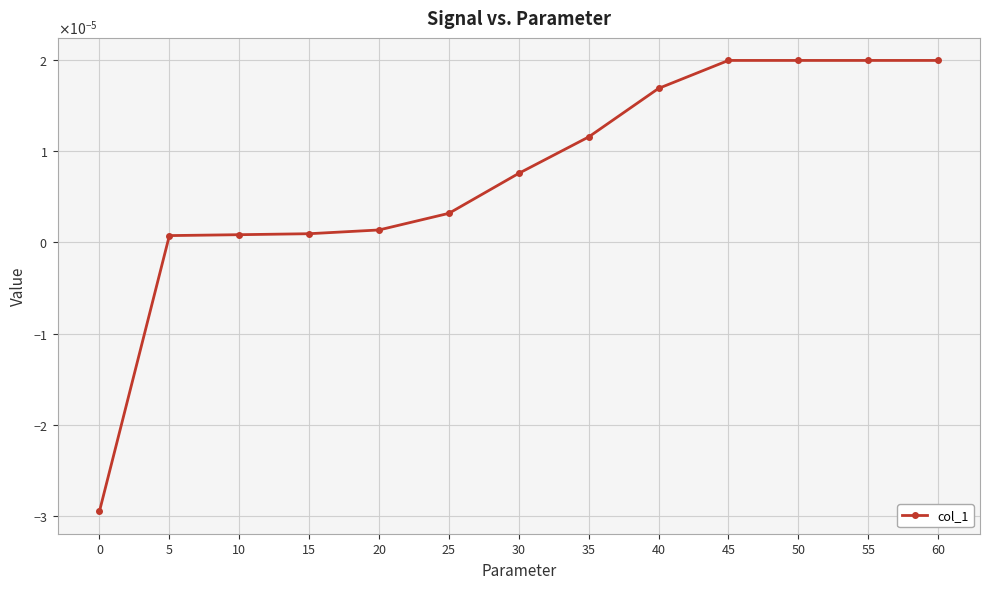

How many interior local valleys (lower than both neighbors) does the data have?

1